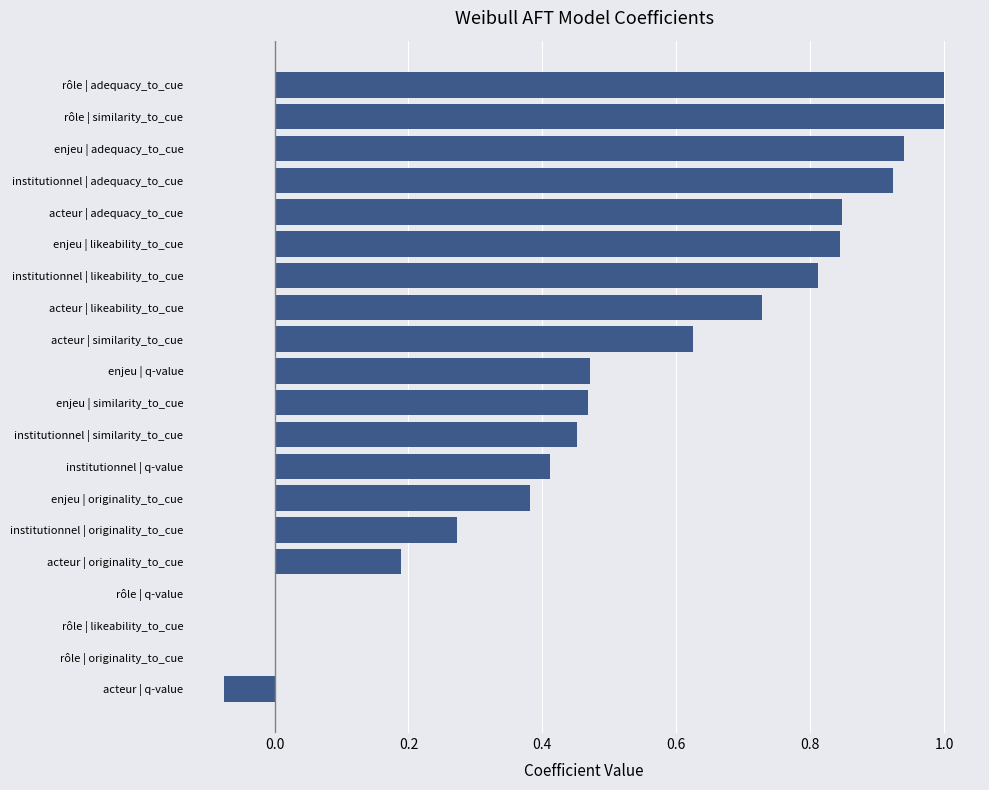

What is the maximum value shown in the chart?

1.0